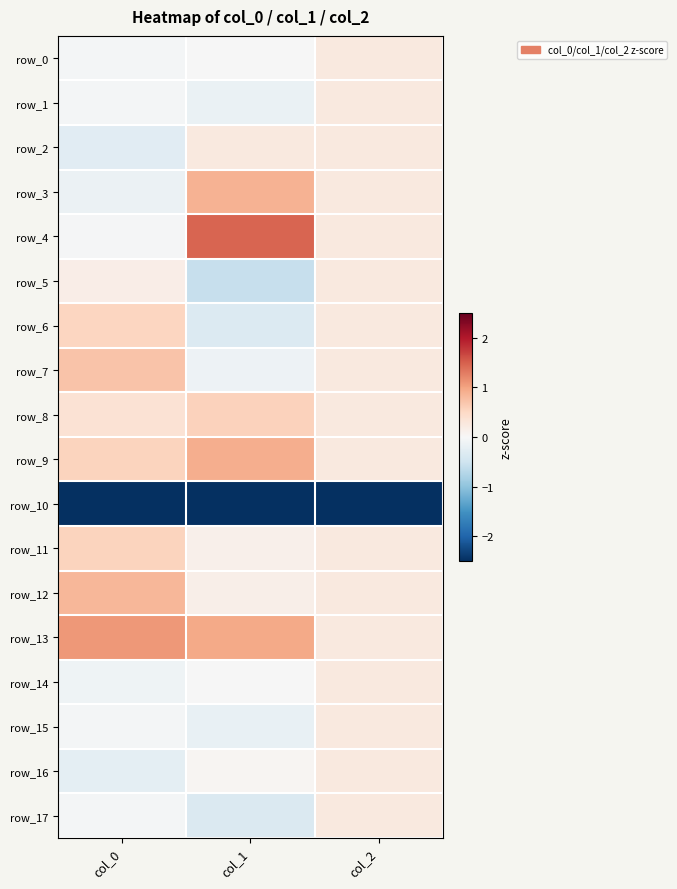

What is the average value of the row_6 series?

0.1